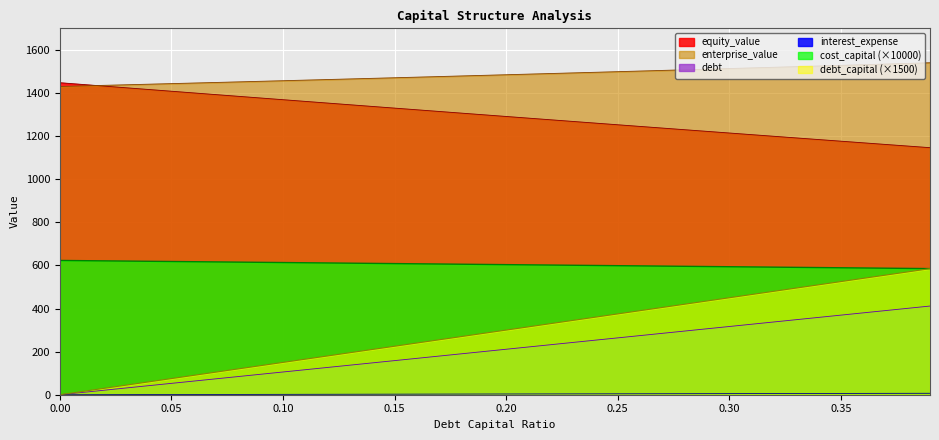

Between 0.17 and 0.22, which series saw the biggest shift?

cost_capital